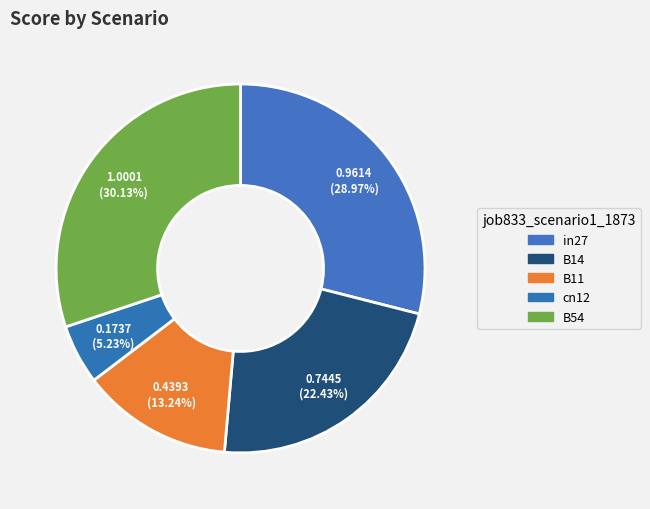

To the nearest percent, what is the difference between the B54 and cn12 slice percentages?

25%